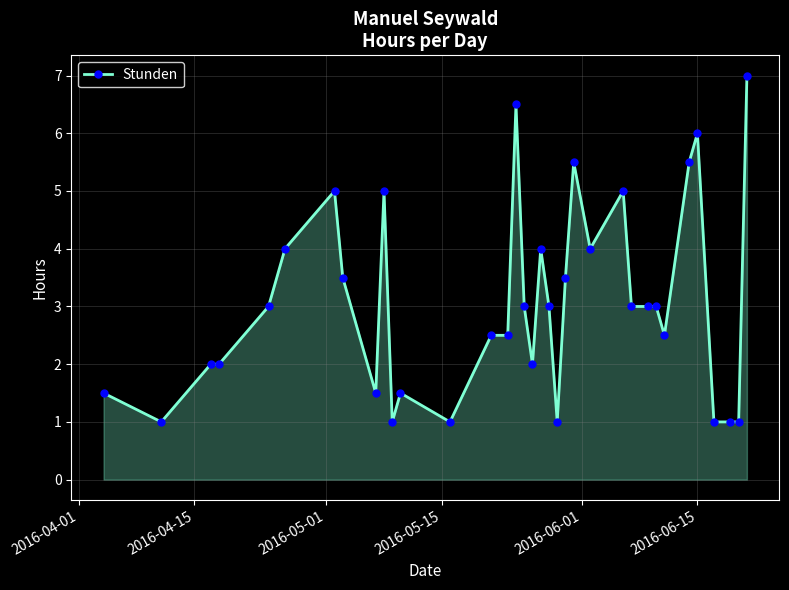

Reading left to right, what are all the values shown in this chart?

1.5	1.0	2.0	2.0	3.0	4.0	5.0	3.5	1.5	5.0	1.0	1.5	1.0	2.5	2.5	6.5	3.0	2.0	4.0	3.0	1.0	3.5	5.5	4.0	5.0	3.0	3.0	3.0	2.5	5.5	6.0	1.0	1.0	1.0	7.0